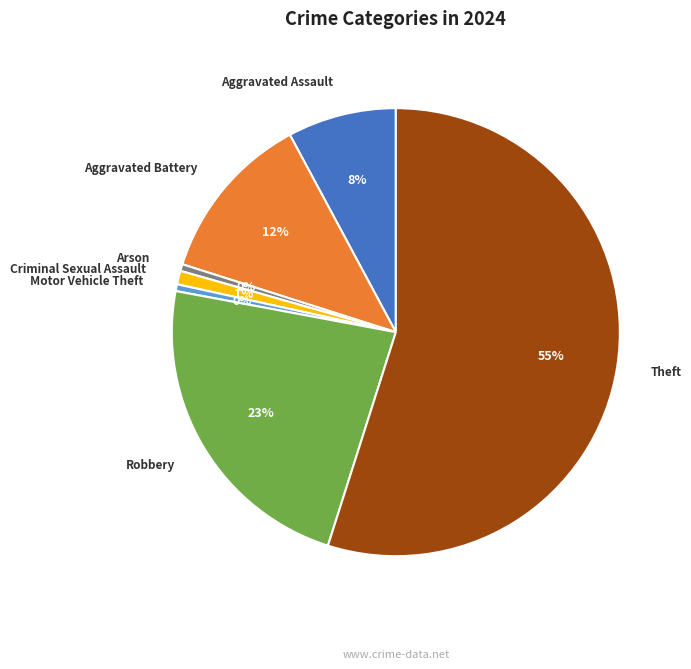

The Arson slice represents 7% of the pie. True or false?

False